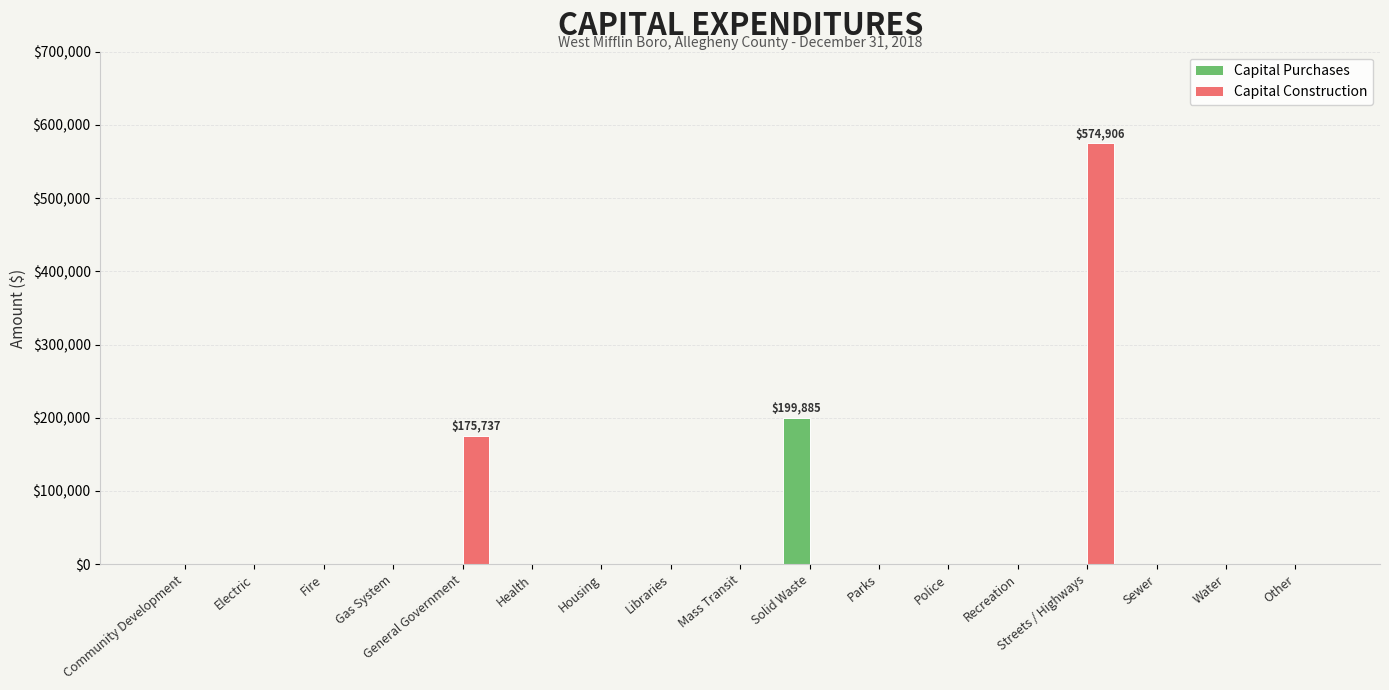

At which label does Capital Purchases reach its peak?

Solid Waste